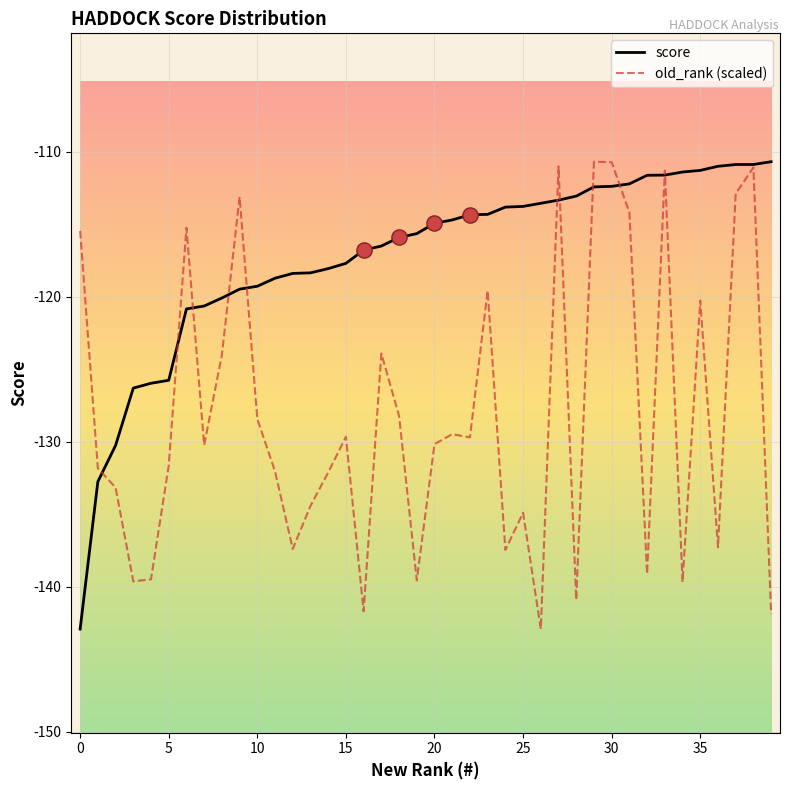

Which series has the largest total across all categories?

score